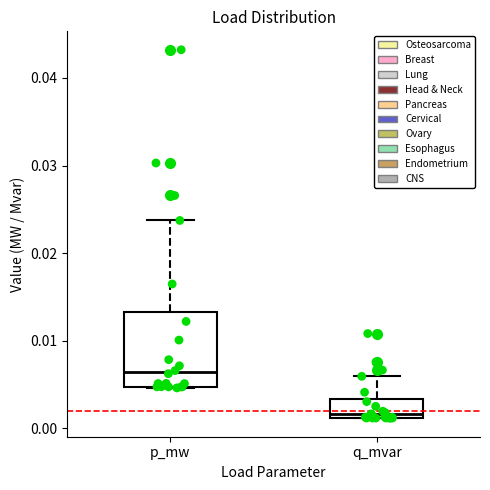

Reading left to right, transcribe this box plot: for each box, give where its median line is, the range the box spans, and where its two whiskers end, as read against the y-axis. The values are not printed on the chart, so give them approximately, as read against the axis.

p_mw: median 0.006, box 0.005 to 0.013, whiskers 0.005 to 0.024
q_mvar: median 0.002, box 0.001 to 0.003, whiskers 0.001 to 0.006